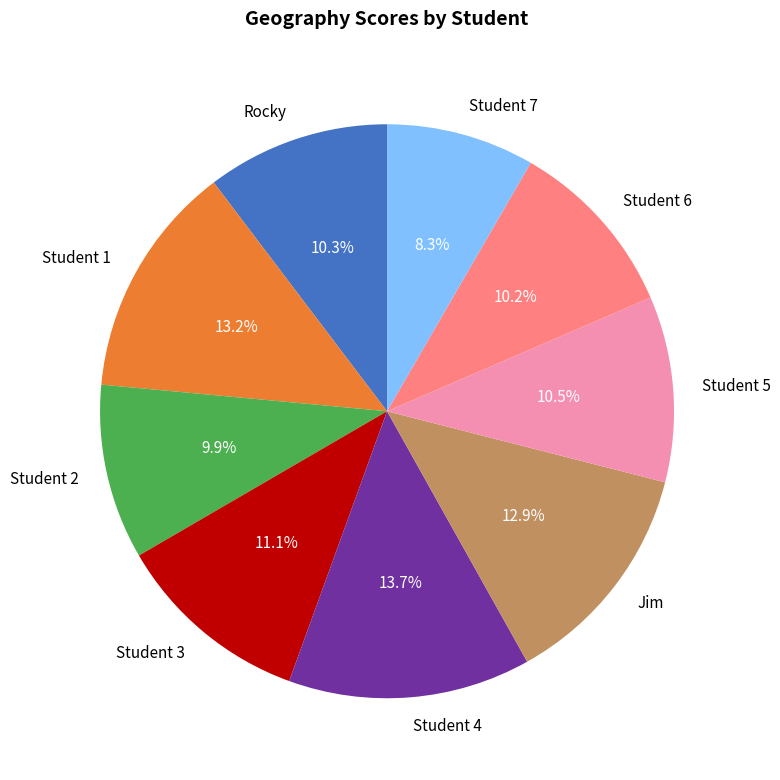

How many segments does this pie chart have?

9